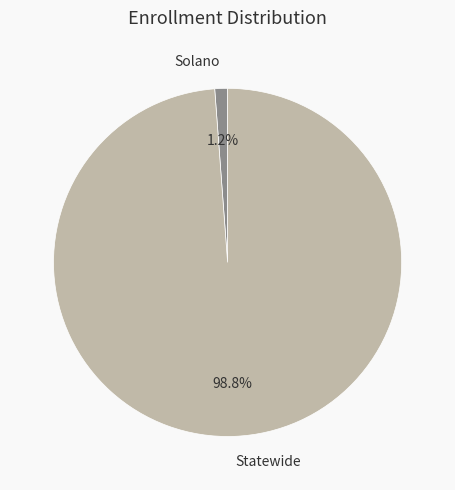

What percentage is the Solano slice, to the nearest percent?

1%